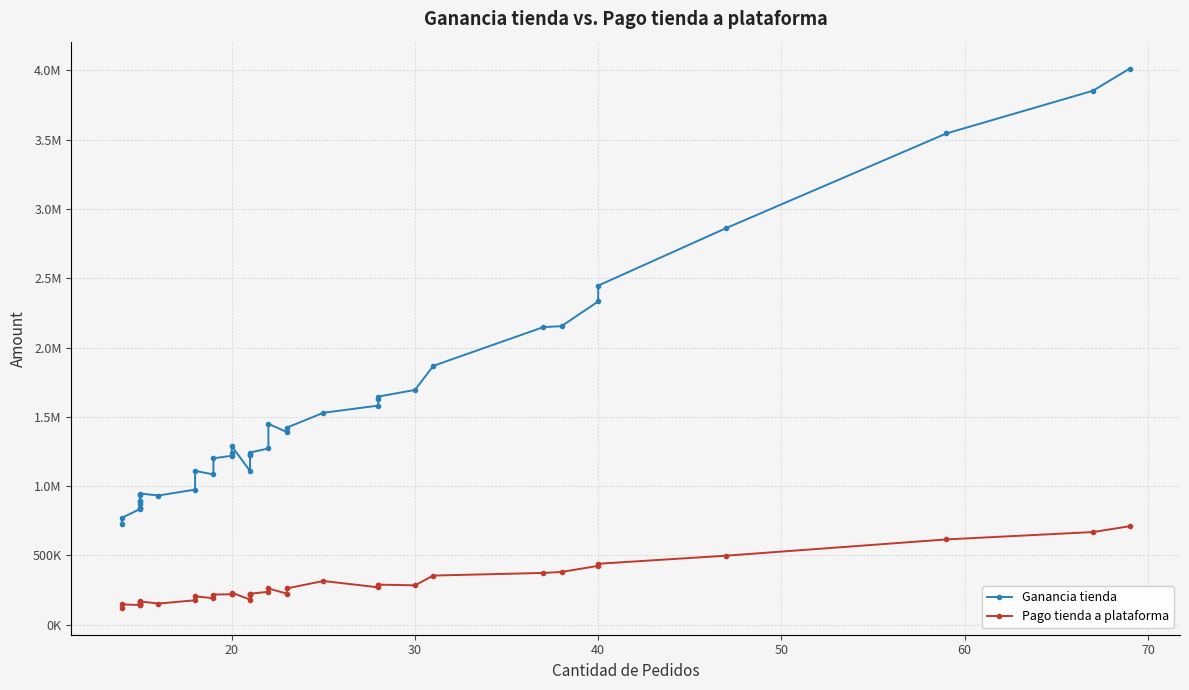

True or false: Pago tienda a plataforma and Ganancia tienda intersect in this chart.

False